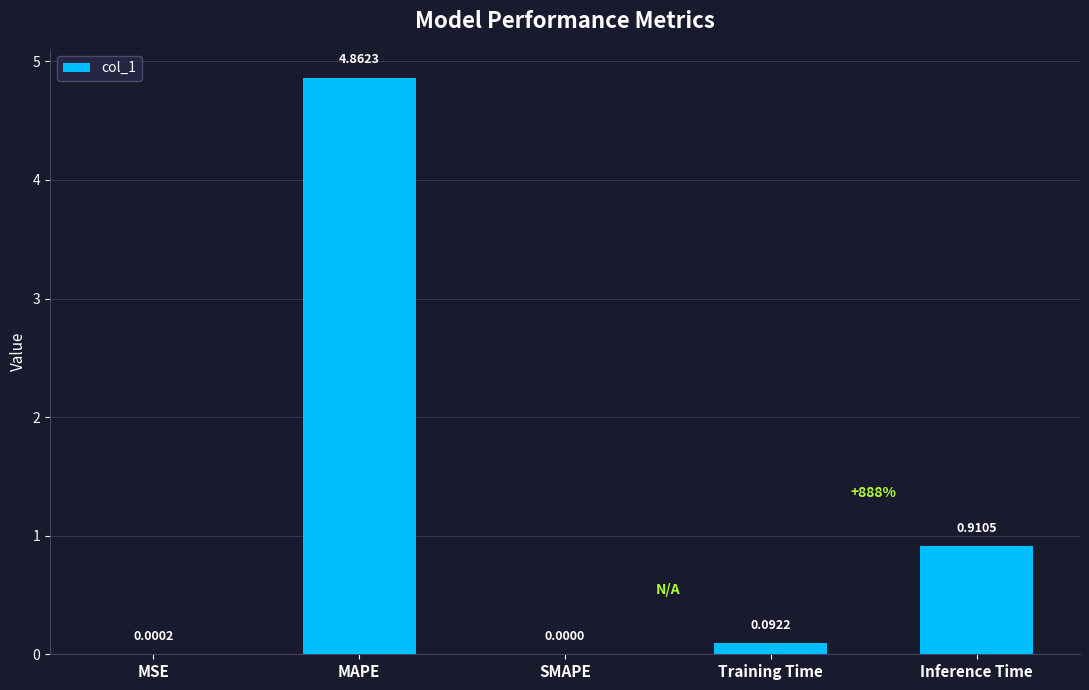

Count the number of values greater than 0.

4